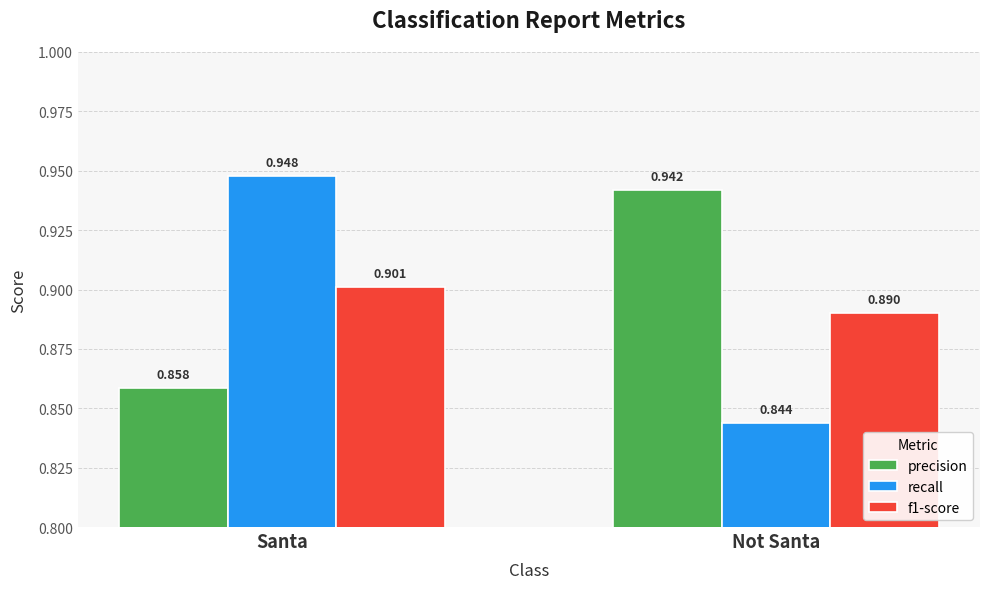

What are all the series names shown in the legend?

precision, recall, f1-score